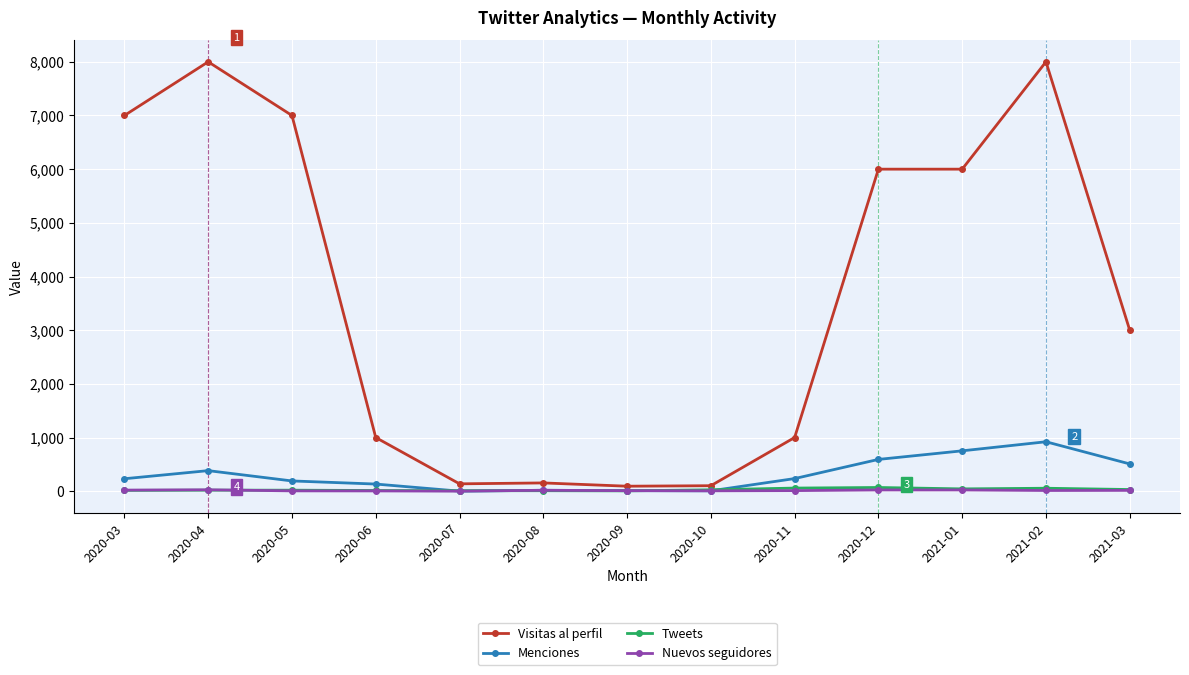

What is the difference between the maximum and minimum values in the Nuevos seguidores series?

25